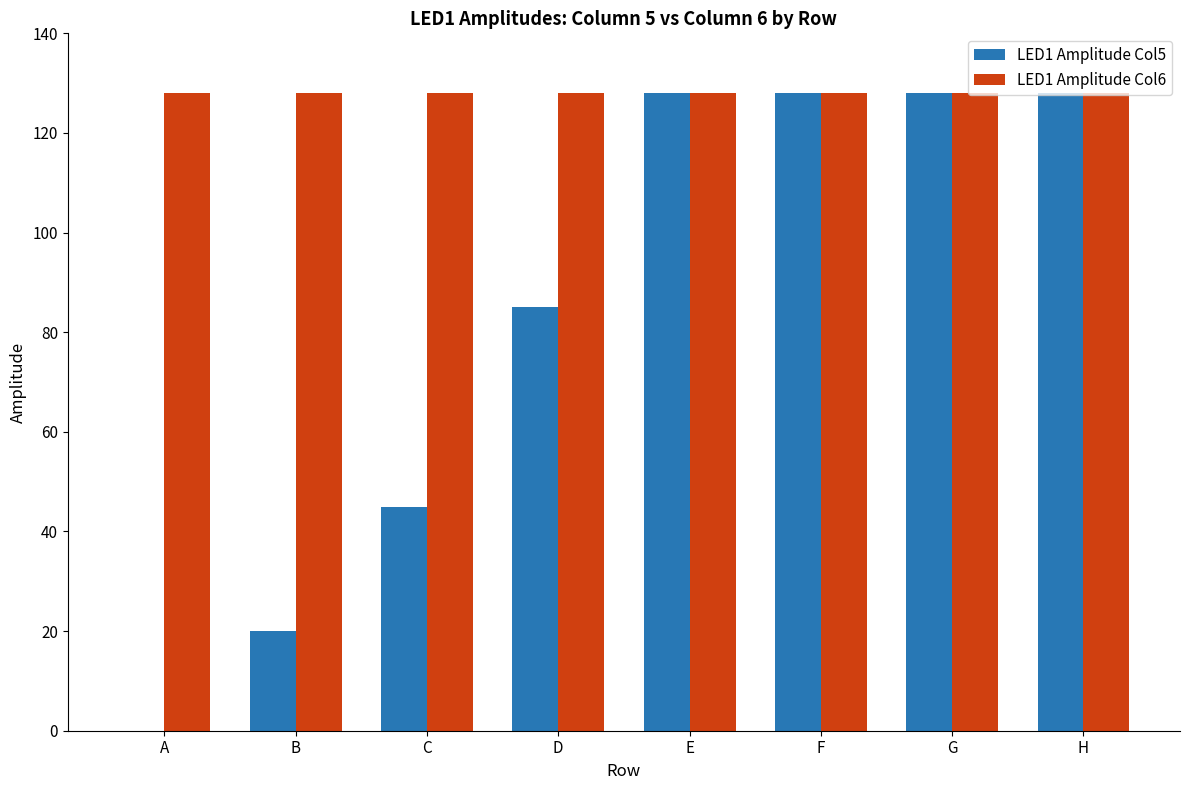

Reading right to left, list all the values displayed in this chart.

LED1 Amplitude Col5: 128	128	128	128	85	45	20	0
LED1 Amplitude Col6: 128	128	128	128	128	128	128	128